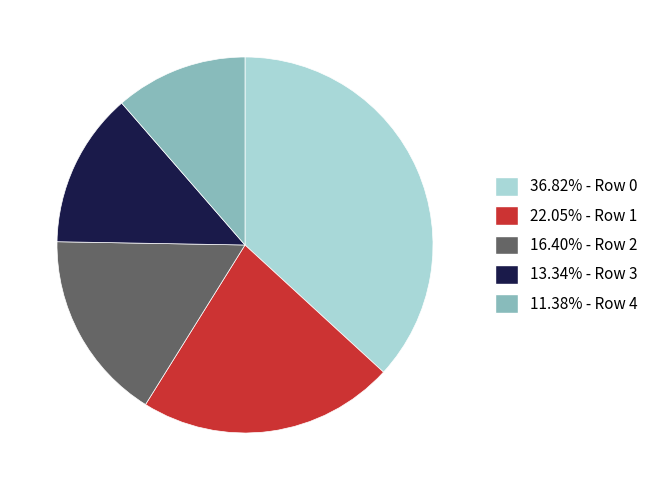

Is there a majority slice in this chart?

No